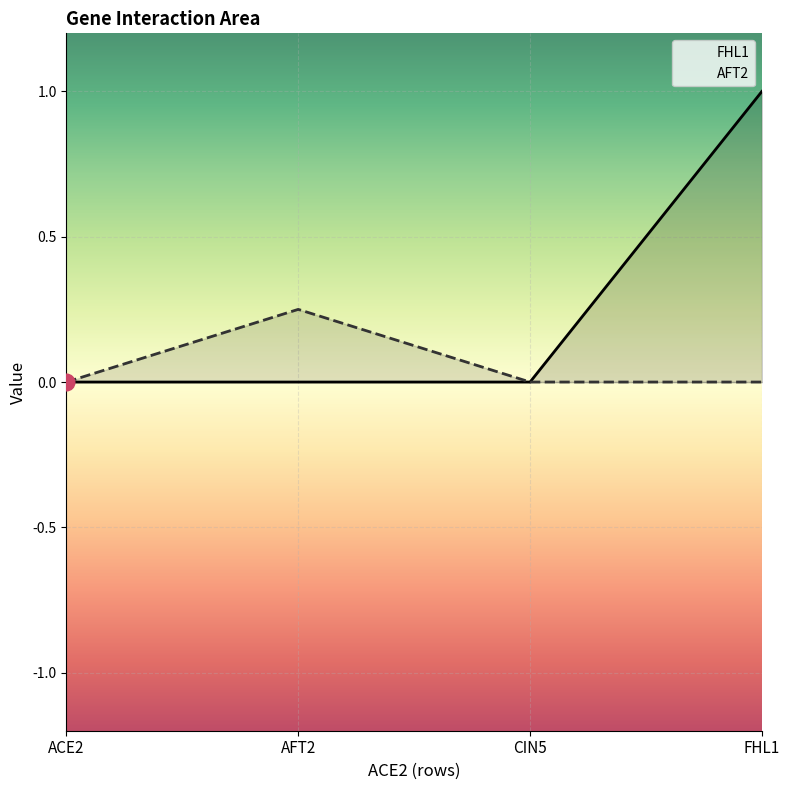

True or false: AFT2 has a value of -0.1 at ACE2.

False